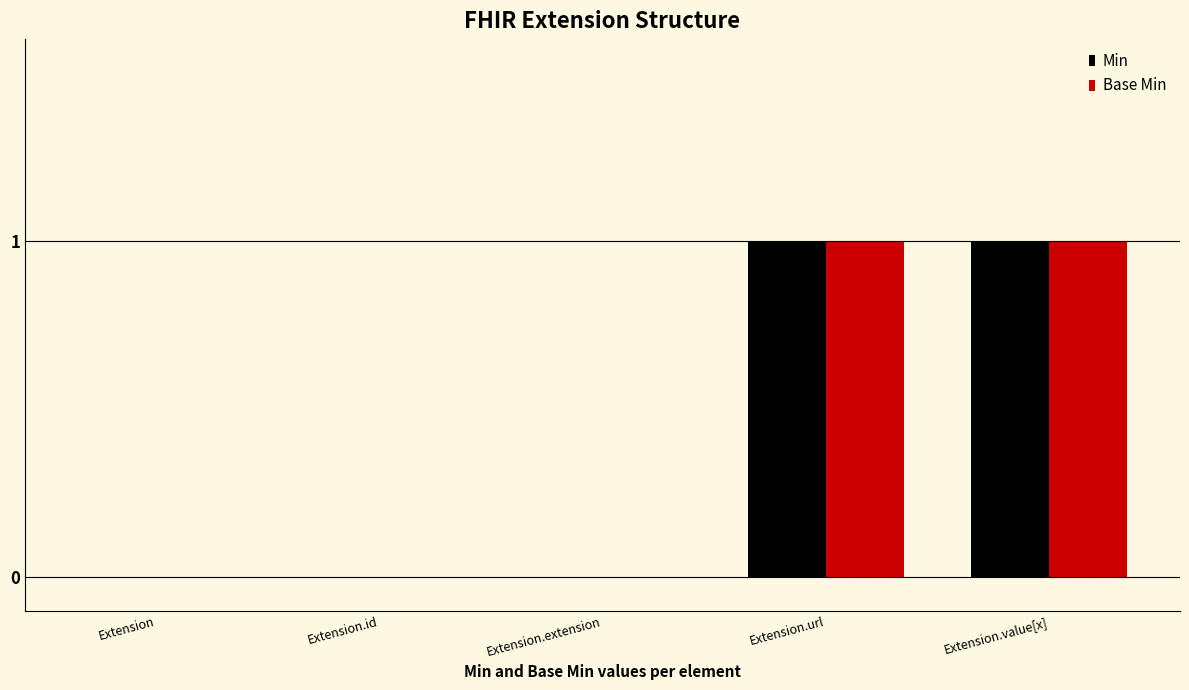

How many groups of bars are there?

5